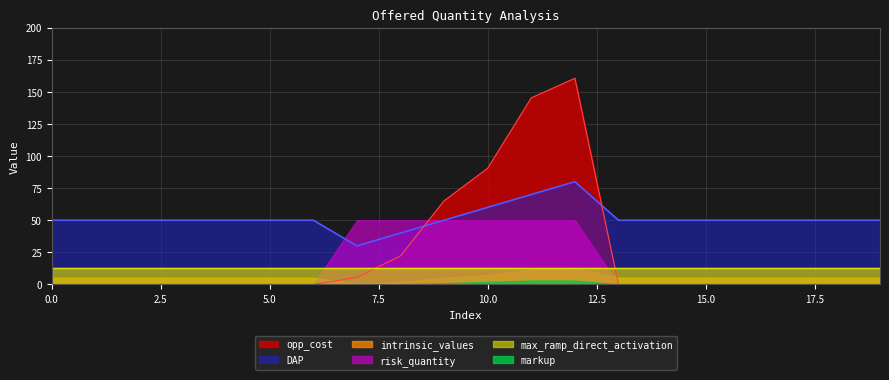

Which series has the largest total across all categories?

DAP